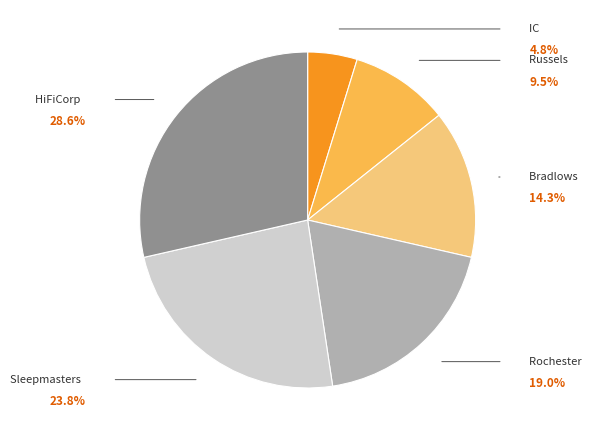

Does any single category account for the majority?

No